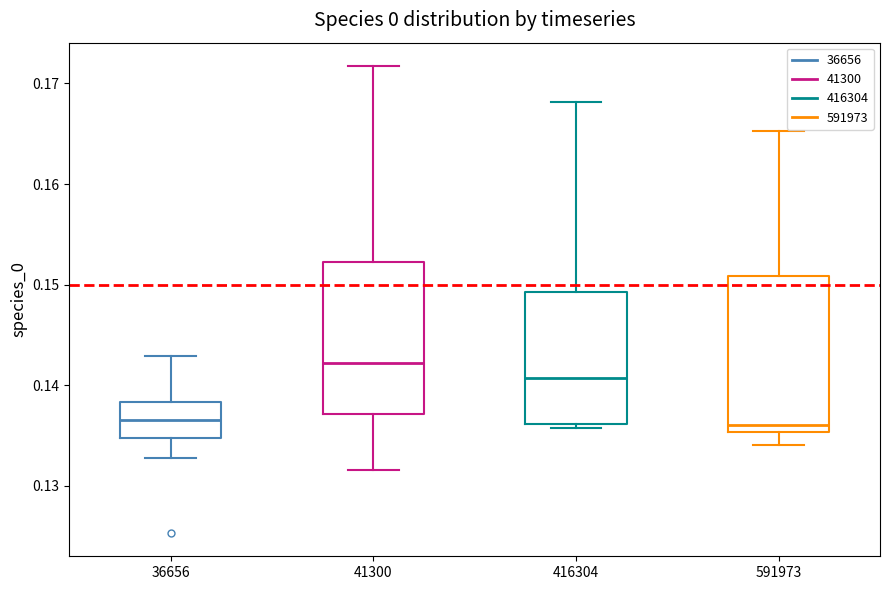

Where is the lower edge of the box at x = 36656 on the y-axis? The values are not printed on the chart, so give them approximately, as read against the axis.

0.135